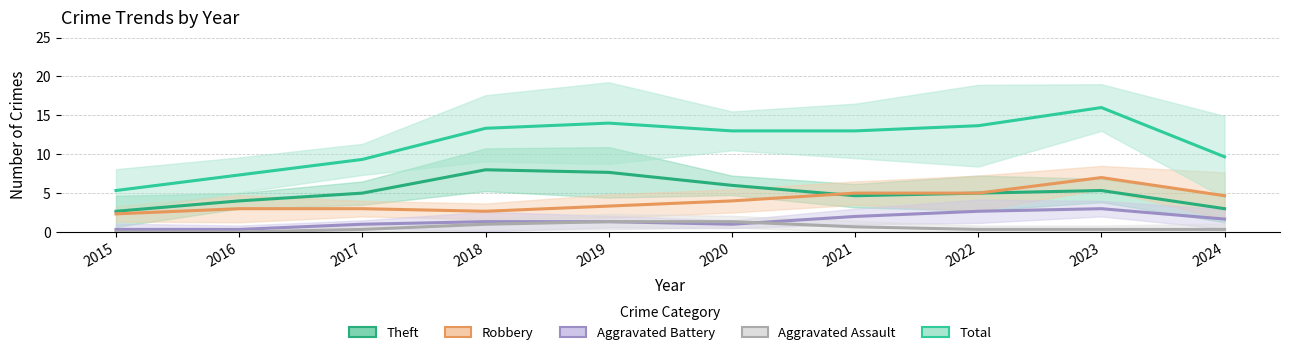

Reading left to right, what are all the values shown in this chart?

Theft: 2.7	4.0	5.0	8.0	7.7	6.0	4.7	5.0	5.3	3.0
Robbery: 2.3	3.0	3.0	2.7	3.3	4.0	5.0	5.0	7.0	4.7
Aggravated Battery: 0.3	0.3	1.0	1.3	1.3	1.0	2.0	2.7	3.0	1.7
Aggravated Assault: 0.0	0.0	0.3	1.0	1.3	1.3	0.7	0.3	0.3	0.3
Total: 5.3	7.3	9.3	13.3	14.0	13.0	13.0	13.7	16.0	9.7